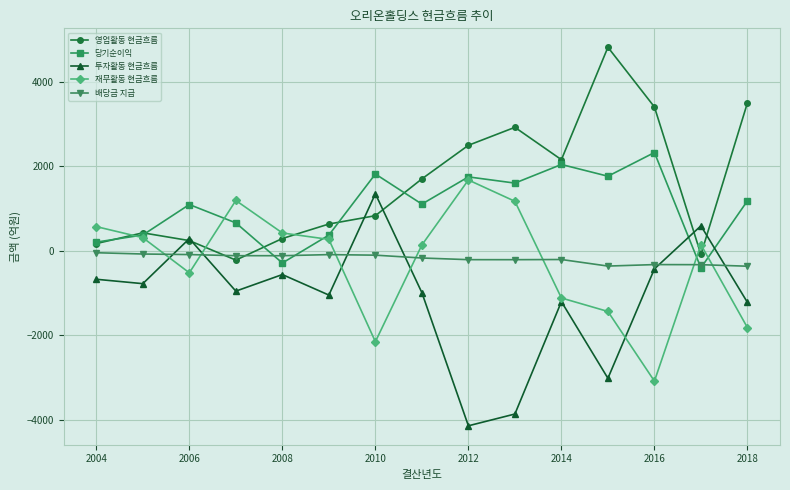

How many values in the 당기순이익 series exceed 1104?

8